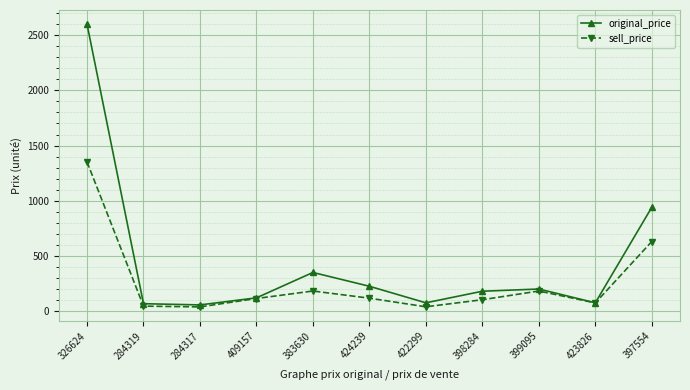

Which category has the highest value in the original_price series?

326624